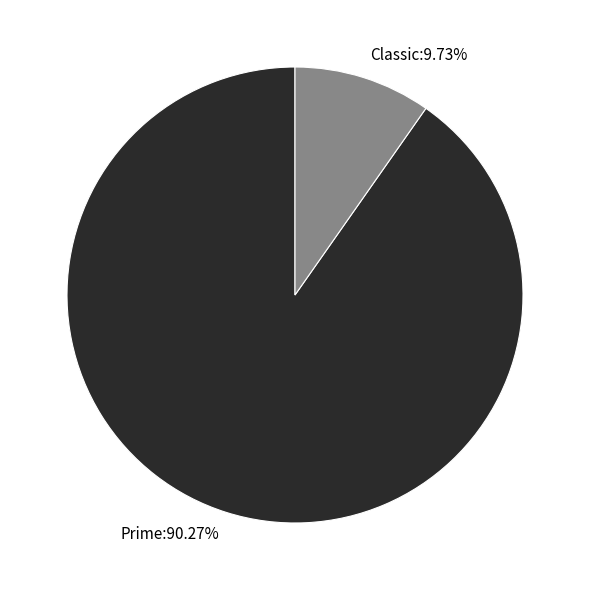

True or false: Classic accounts for 10% of the total.

True